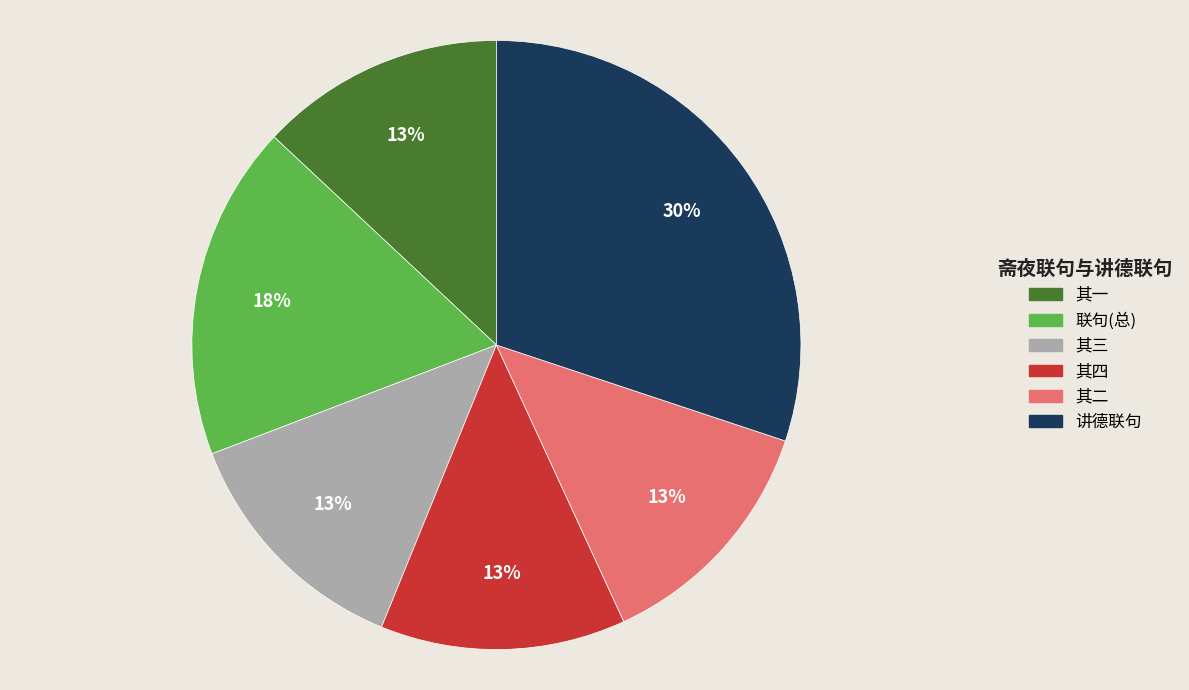

Is there any slice that represents more than half of the pie?

No